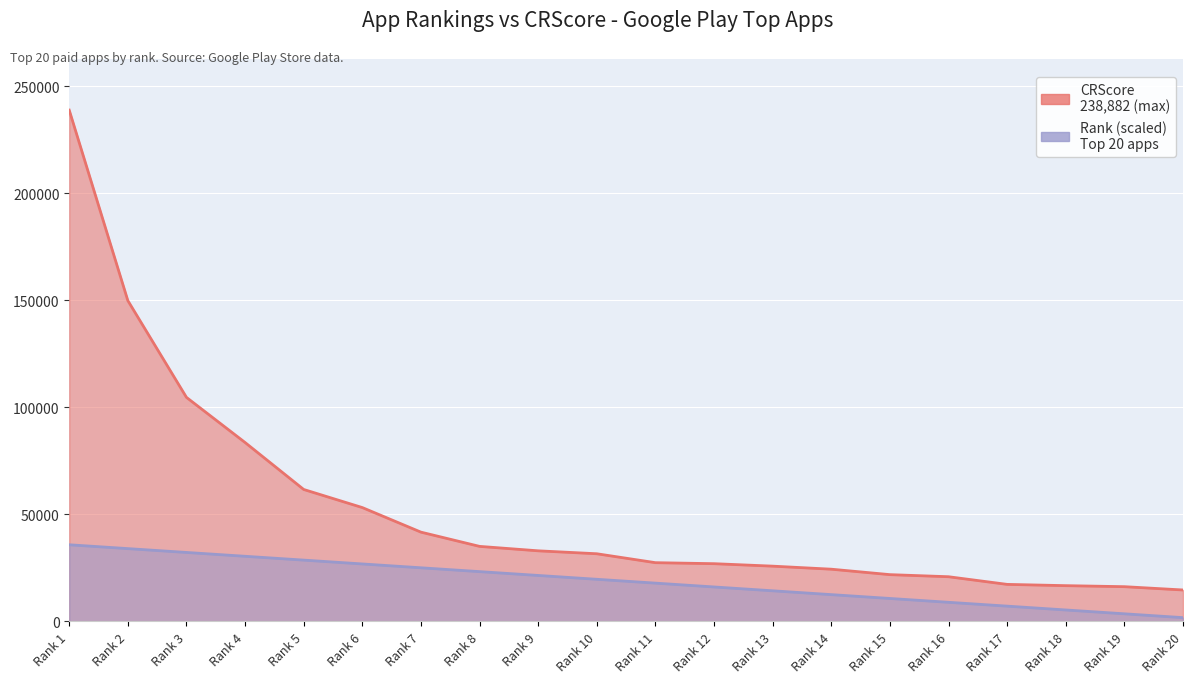

How many lines are shown in the chart?

2